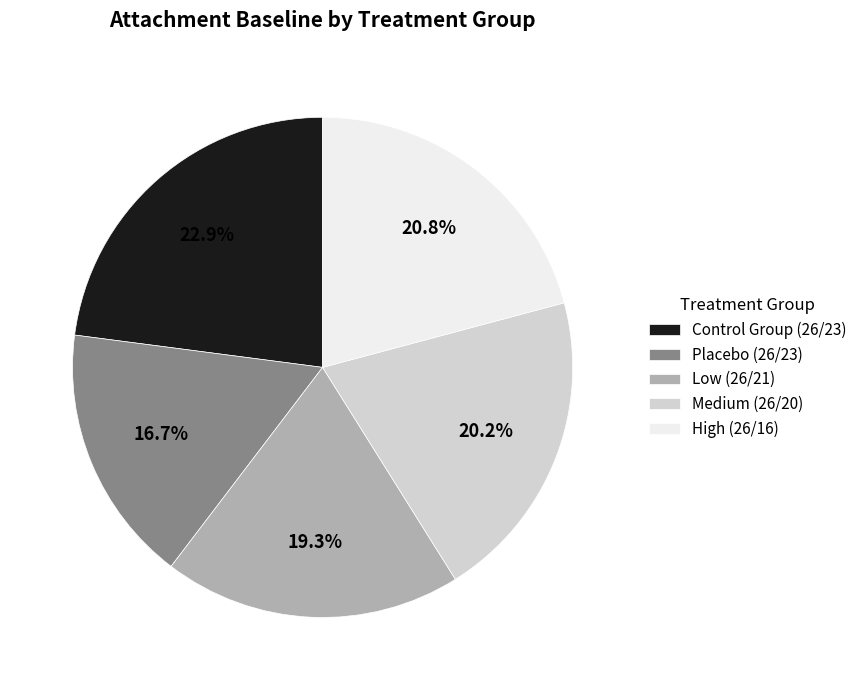

Rank the categories by value from lowest to highest.

Placebo (26/23), Low (26/21), Medium (26/20), High (26/16), Control Group (26/23)